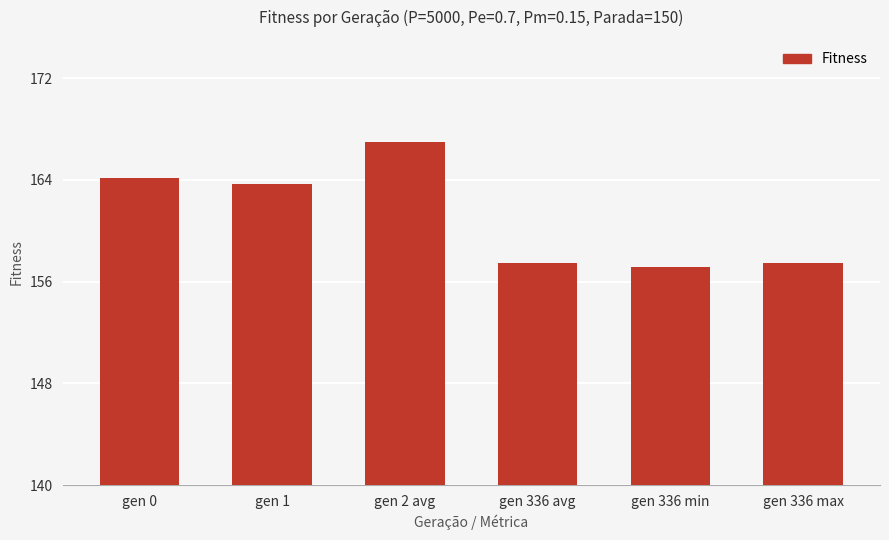

The value at gen 336 avg is 157.5. True or false?

True